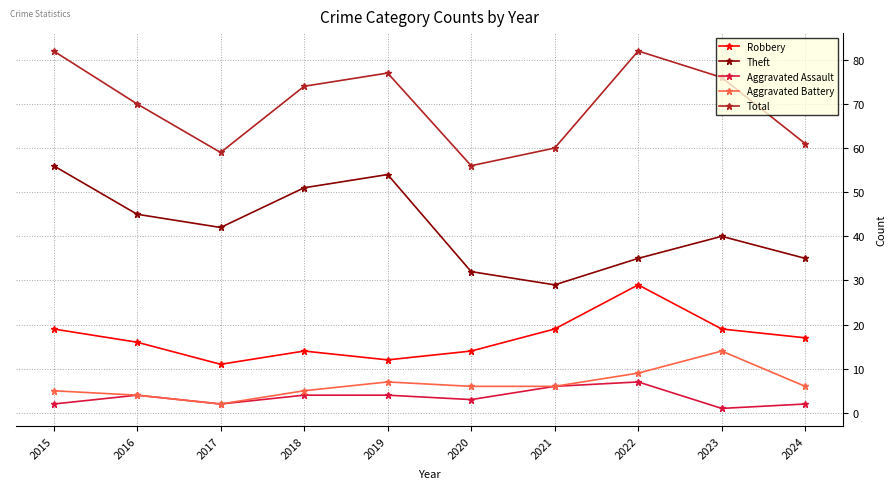

What is the average value of the Total series?

70